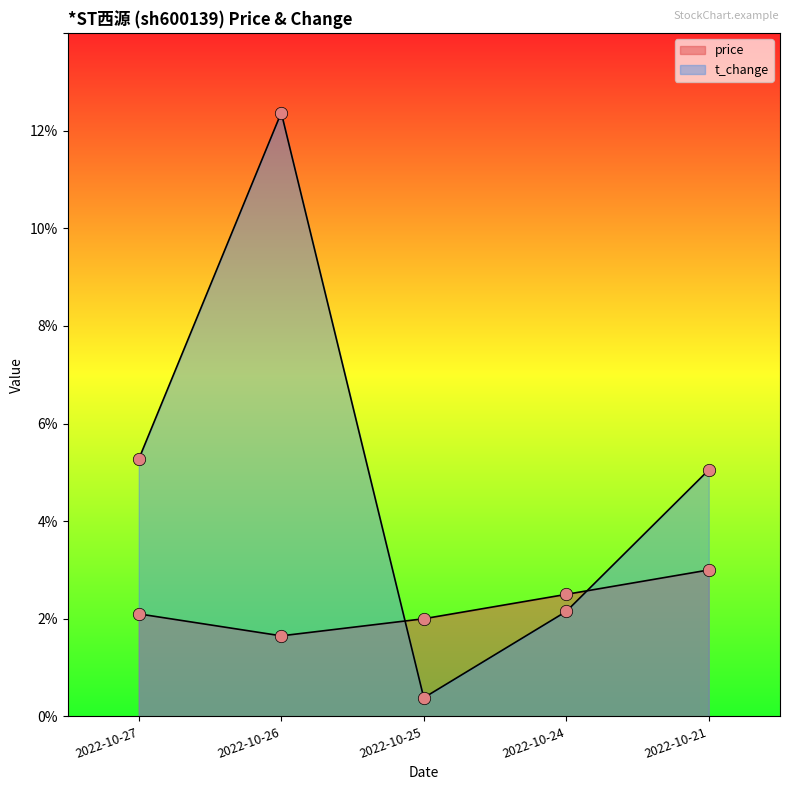

At which category is the sum across all series the highest?

2022-10-26